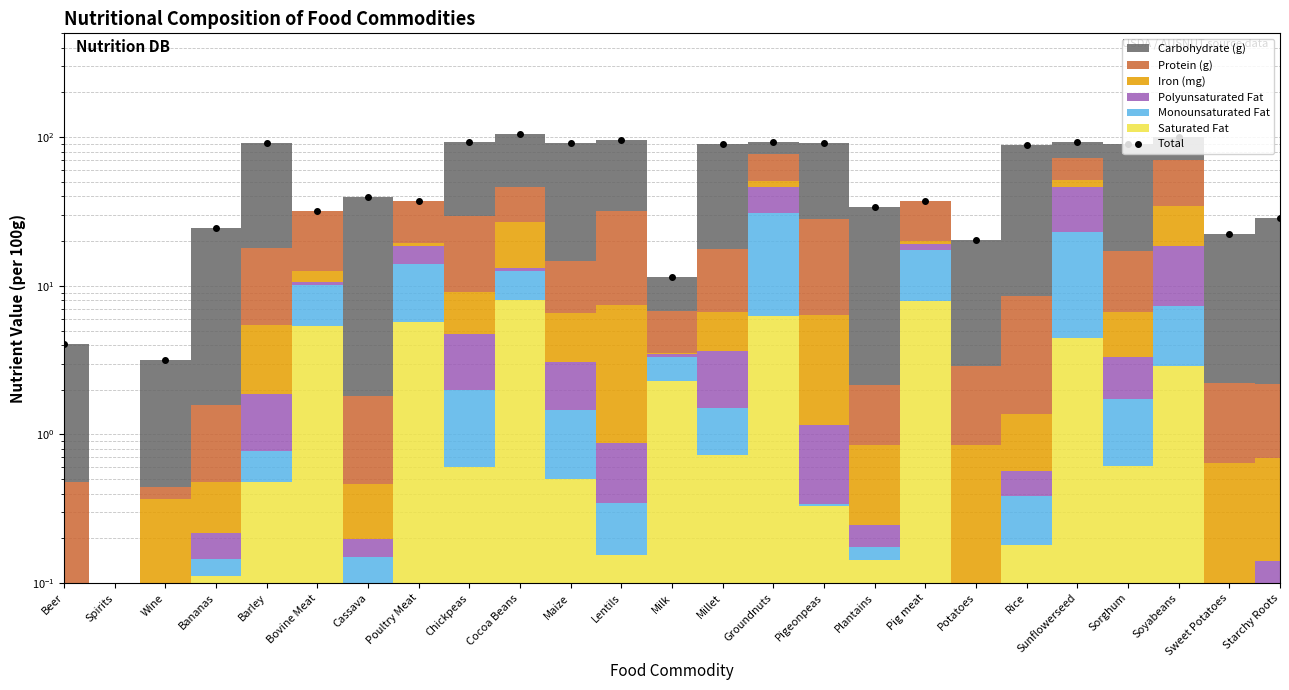

How many interior local peaks (higher than both neighbors) does the data have?

8